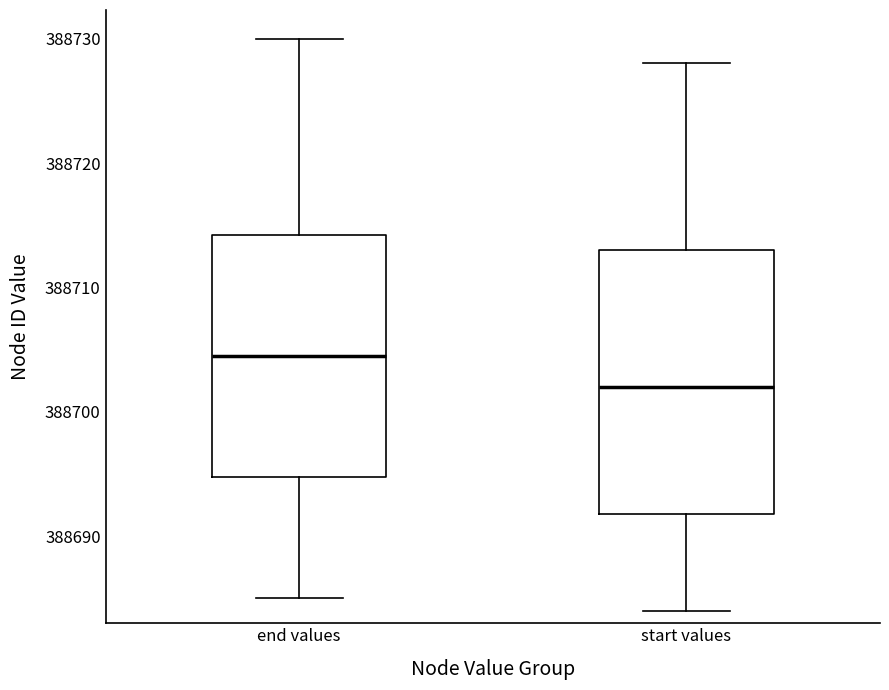

Reading left to right, read every box against the y-axis: the position of its median line, the range the box covers, and the ends of its whiskers. The values are not printed on the chart, so give them approximately, as read against the axis.

end values: median 388705, box 388695 to 388714, whiskers 388685 to 388730
start values: median 388702, box 388692 to 388713, whiskers 388684 to 388728